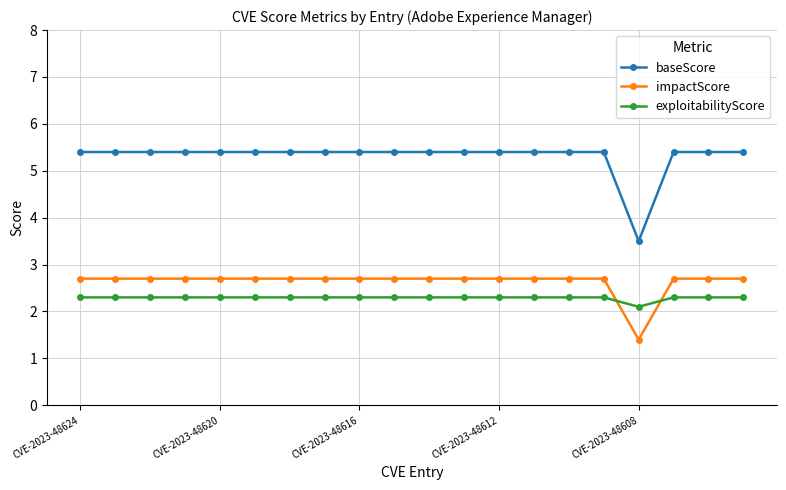

What is the value of the impactScore point at the 7th from the left?

2.7